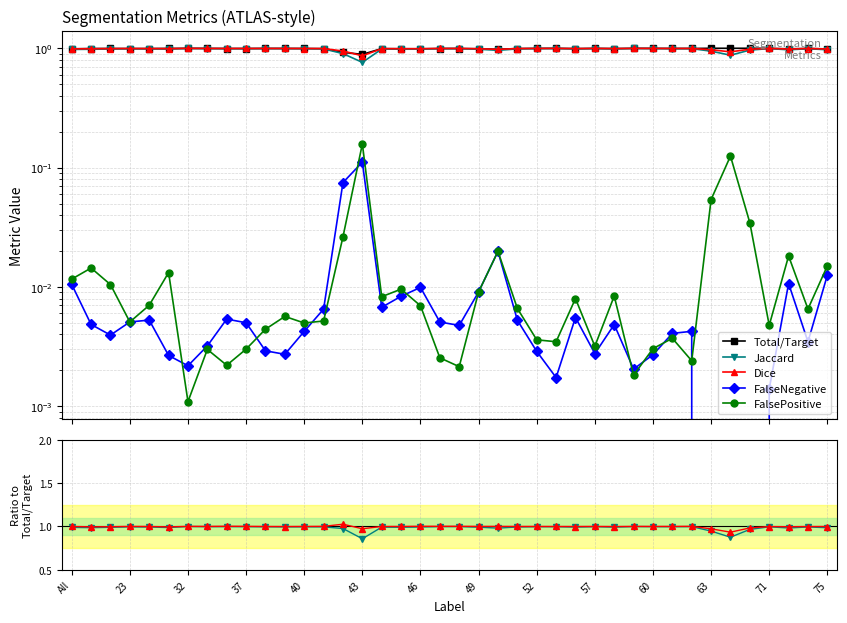

Rank the series by their maximum value, from lowest to highest.

FalseNegative, FalsePositive, Jaccard, Total/Target, Dice